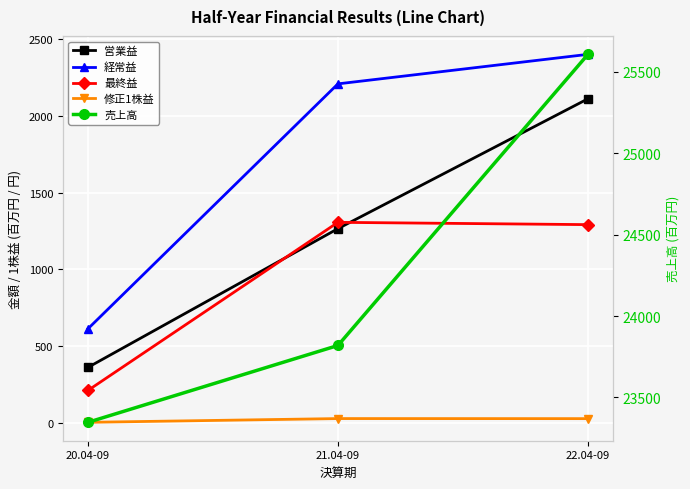

Rank the series at 21.04-09 from lowest to highest value.

修正1株益, 営業益, 最終益, 経常益, 売上高